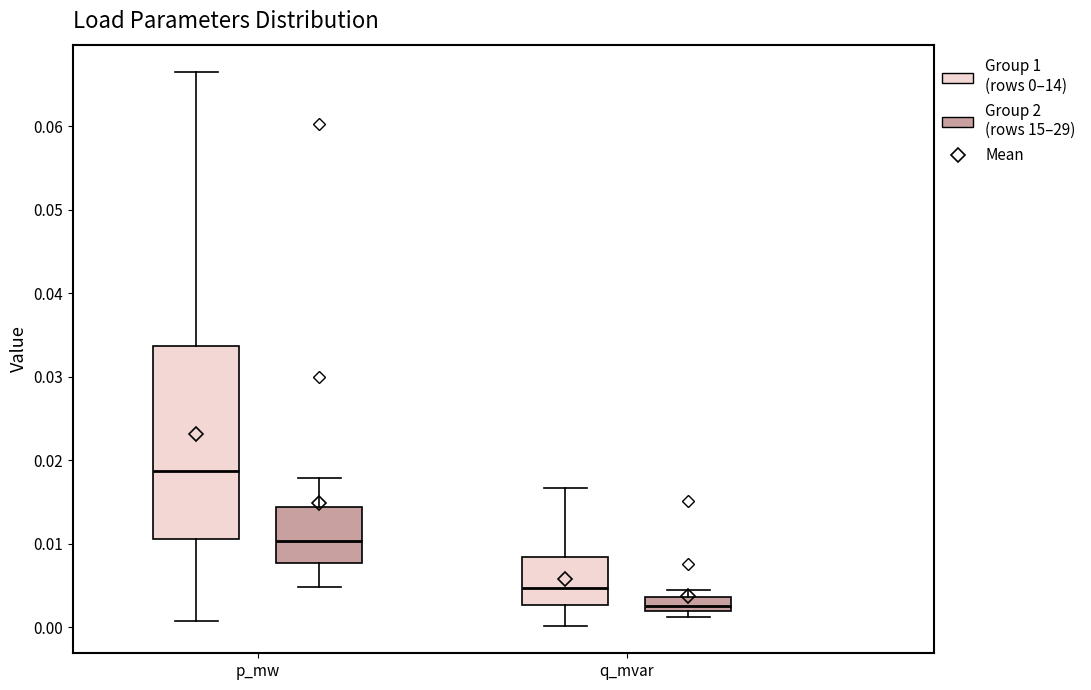

Reading left to right, transcribe this box plot: for each box, give where its median line is, the range the box spans, and where its two whiskers end, as read against the y-axis. The values are not printed on the chart, so give them approximately, as read against the axis.

p_mw (Group 1 (rows 0–14)): median 0.019, box 0.011 to 0.034, whiskers 0.001 to 0.066
p_mw (Group 2 (rows 15–29)): median 0.010, box 0.008 to 0.014, whiskers 0.005 to 0.018
q_mvar (Group 1 (rows 0–14)): median 0.005, box 0.003 to 0.008, whiskers 0.000 to 0.017
q_mvar (Group 2 (rows 15–29)): median 0.003, box 0.002 to 0.004, whiskers 0.001 to 0.004 (above the box's upper edge)